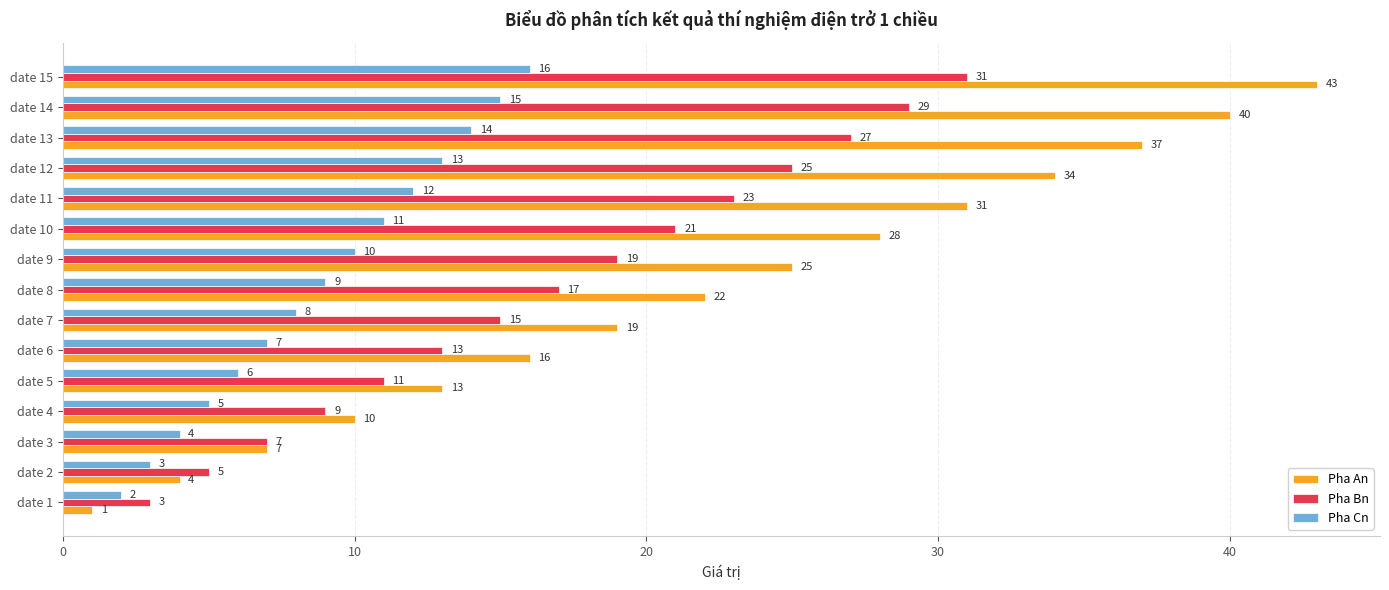

What is the difference between the maximum and minimum values in the Pha Bn series?

28